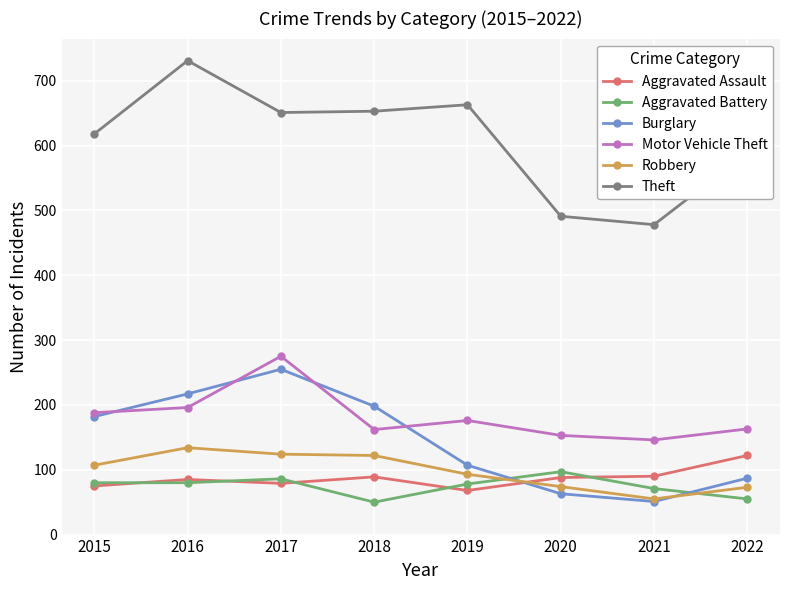

What is the value of the Aggravated Assault point at the 3rd from the left?

79